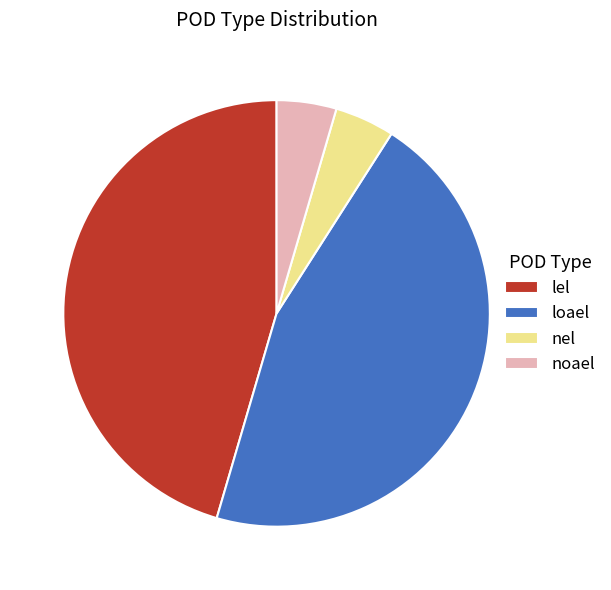

Is it true that lel is 37% of the pie?

False